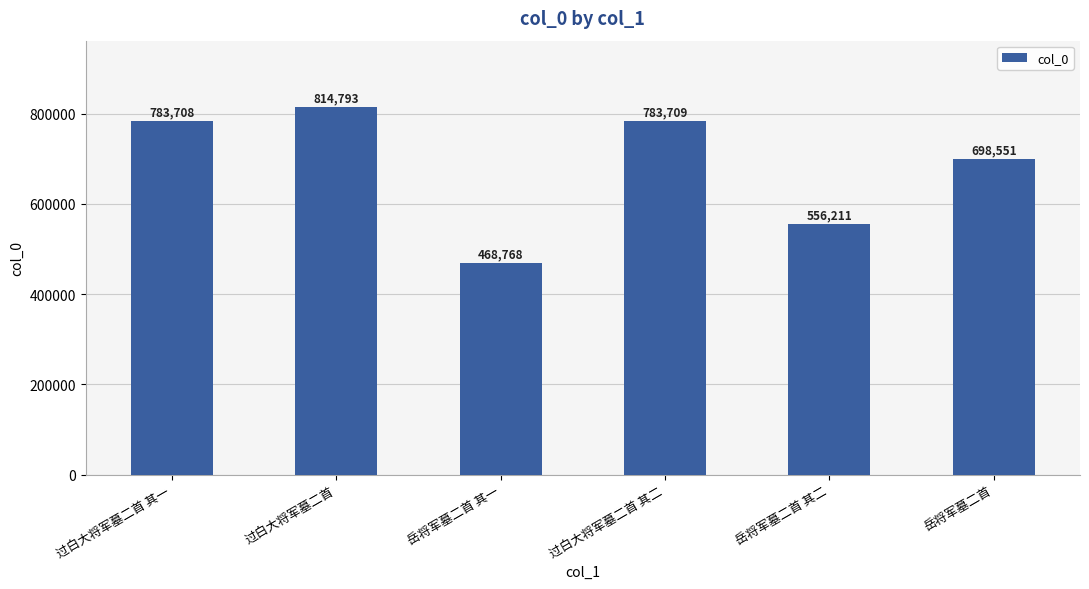

Which has a higher value, 过白大将军墓二首 or 岳将军墓二首 其二?

过白大将军墓二首